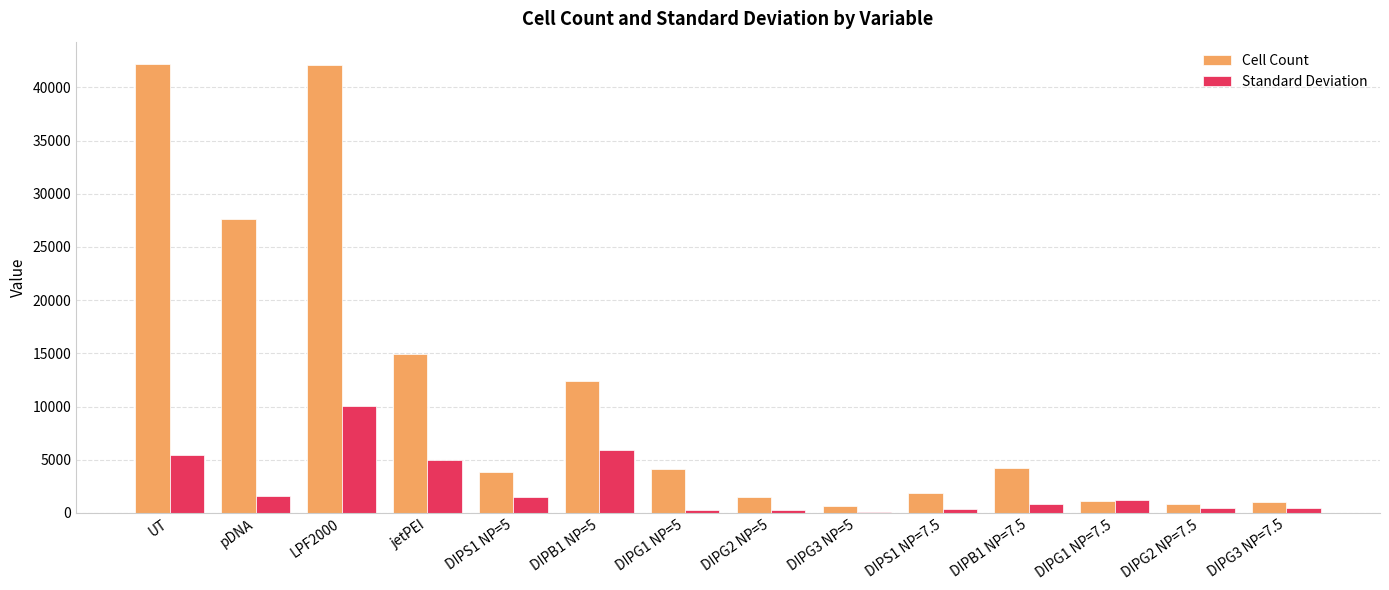

Is it true that Cell Count equals 27610.7 at pDNA?

True